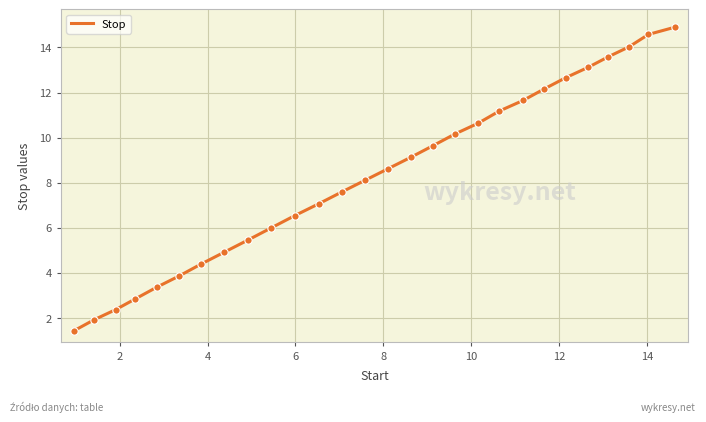

What is the maximum value shown in the chart?

14.9